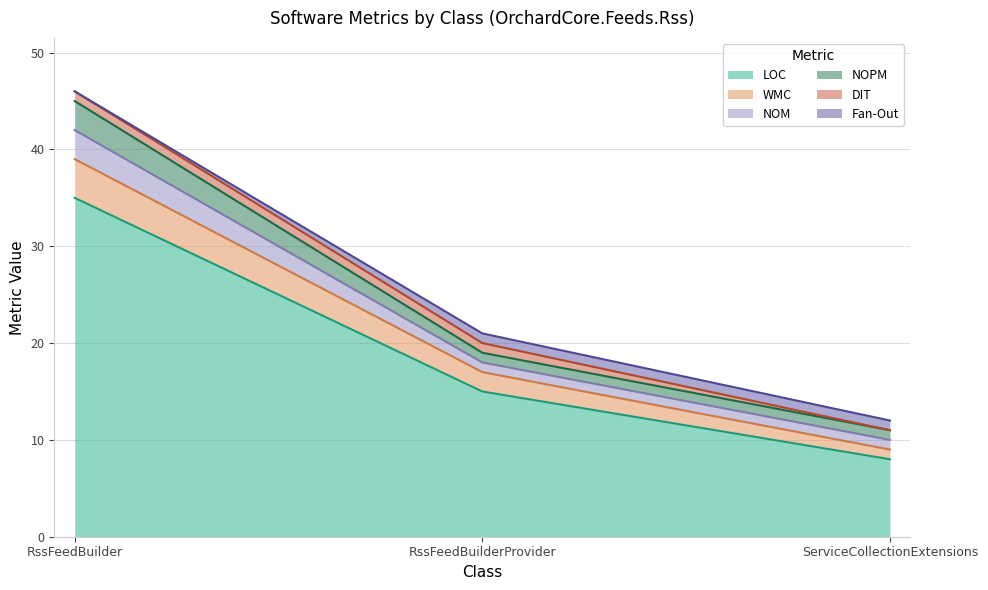

Which category has the lowest value in the DIT series?

ServiceCollectionExtensions